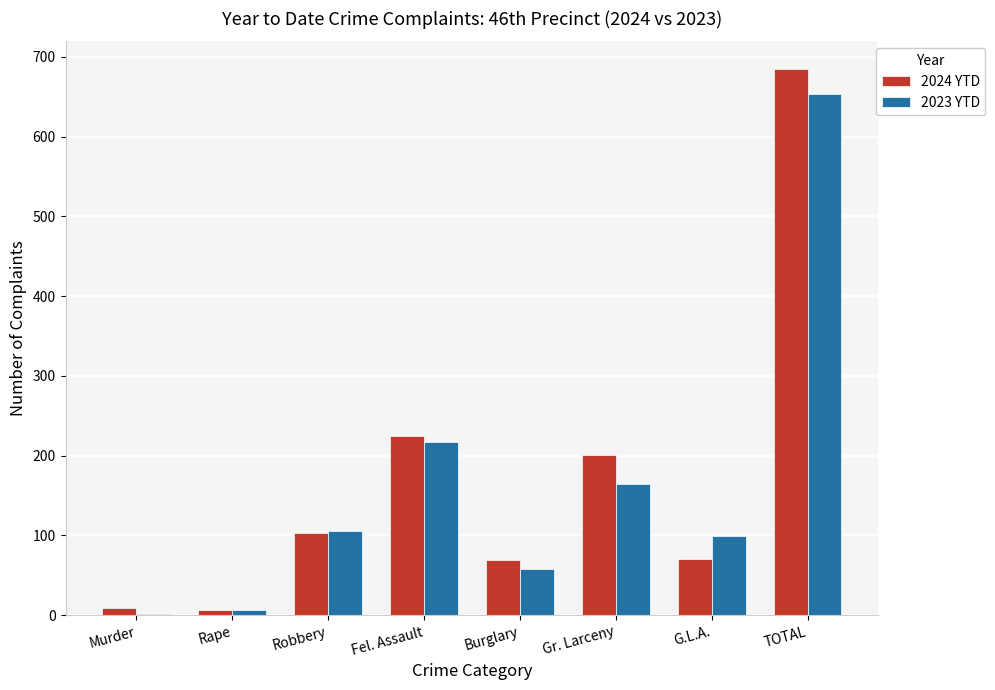

The 2023 YTD series shows 58 at Burglary. True or false?

True